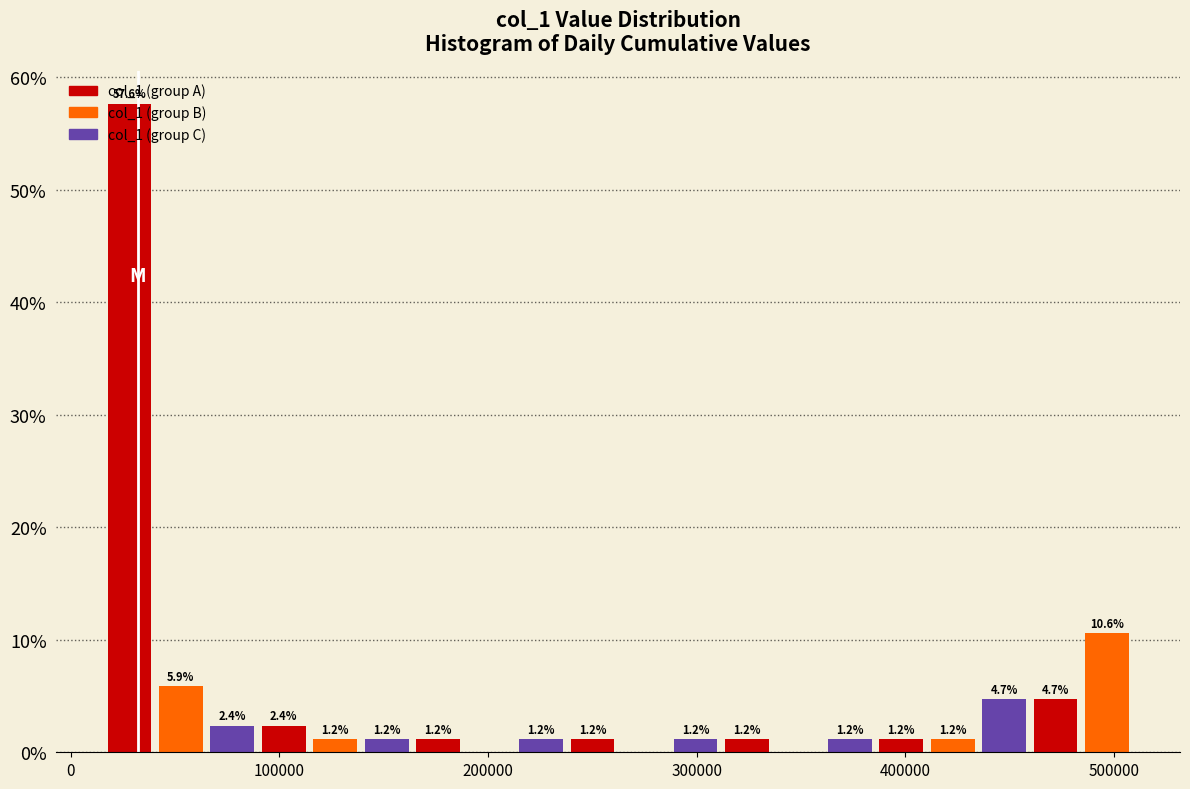

Read against the x-axis, roughly where is the centre of the tallest bar?

30000